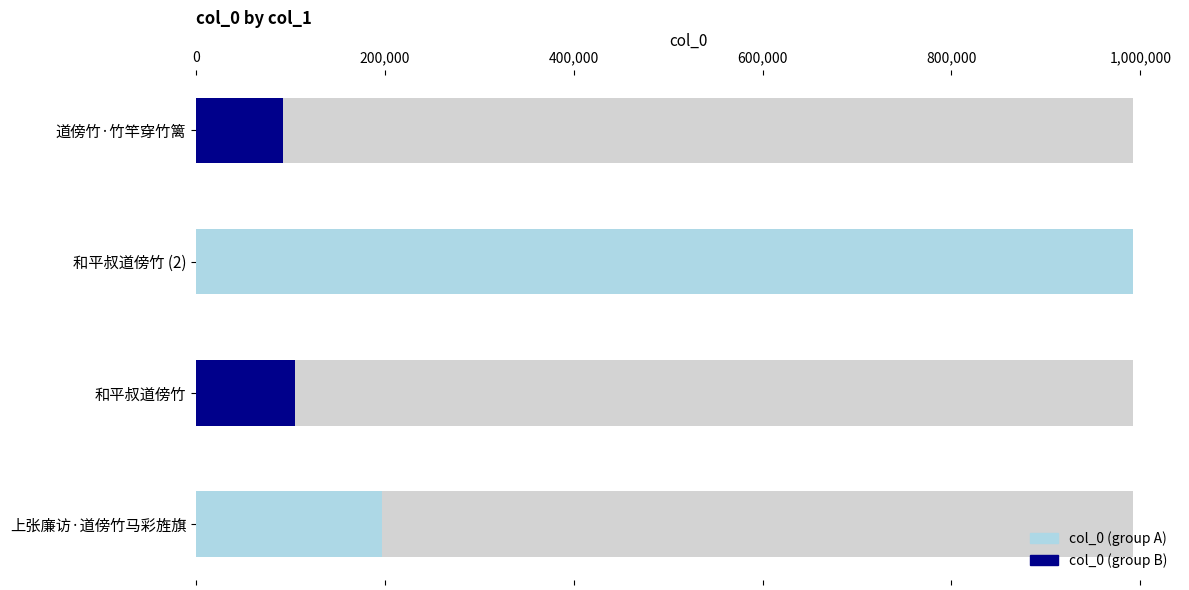

What is the label of the 1st bar from the right?

道傍竹·竹竿穿竹篱